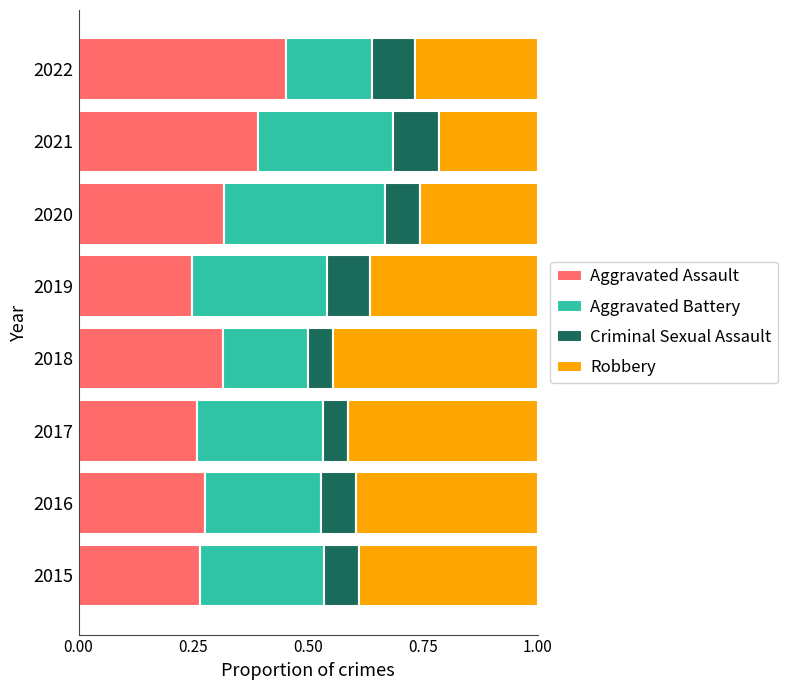

What is the total value across all series at 2017?

1.0